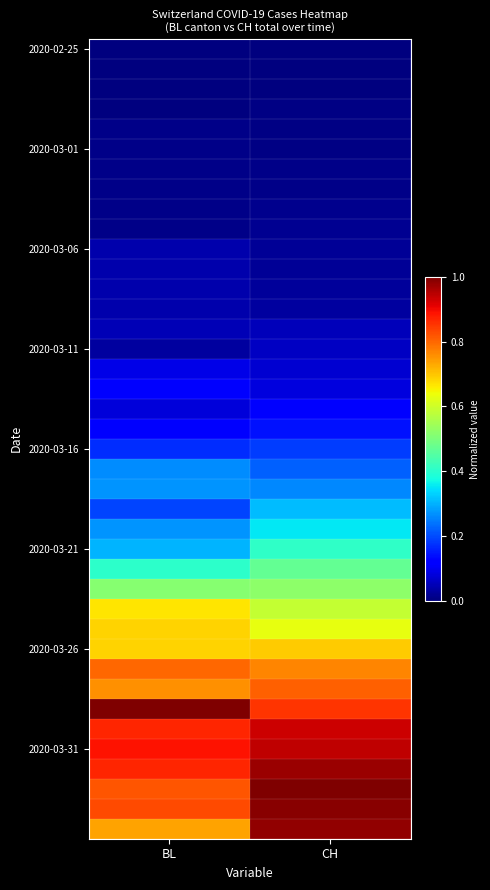

Which has a higher value, BL or CH?

BL